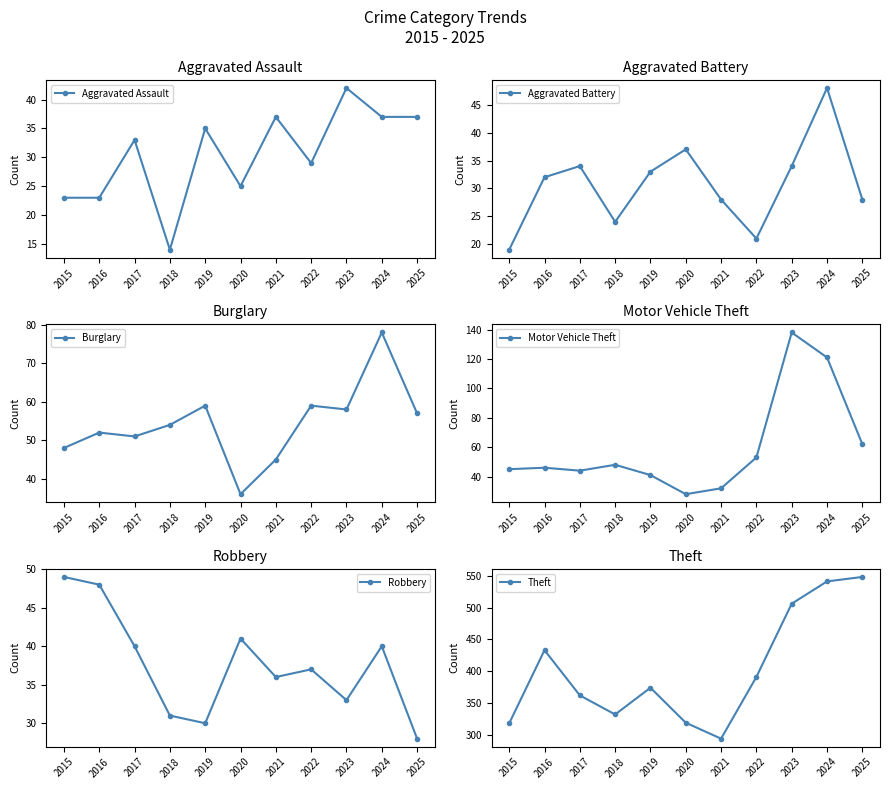

At which label is Motor Vehicle Theft closest to 83?

2025